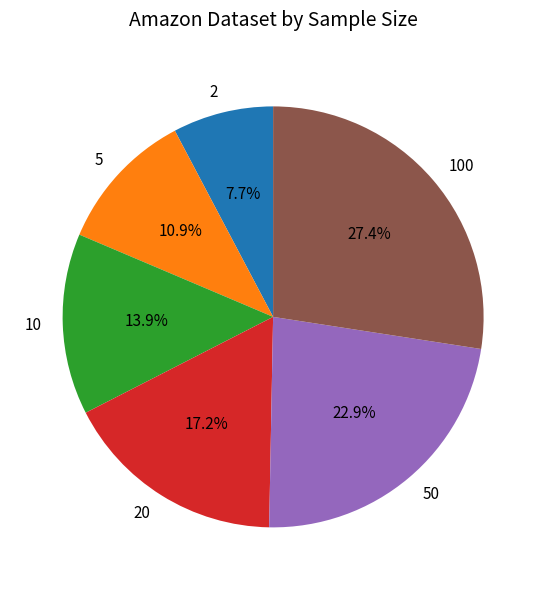

Count the number of slices in the pie.

6